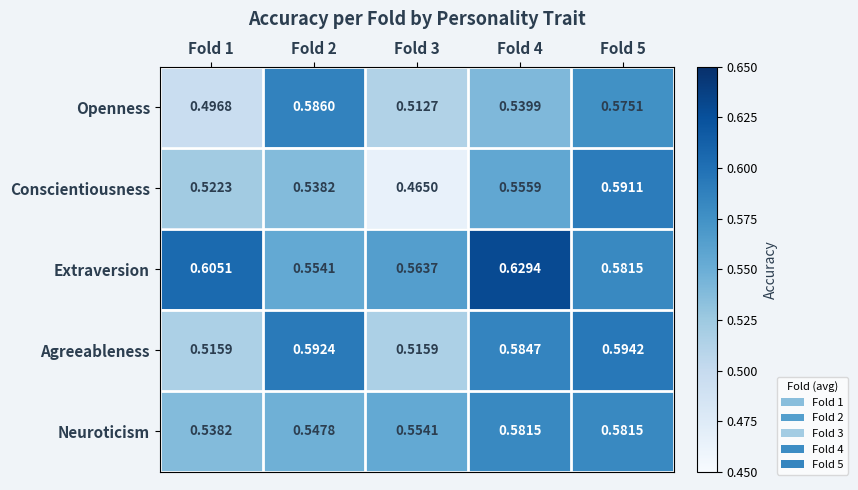

At which category is the sum across all series the highest?

Fold 5